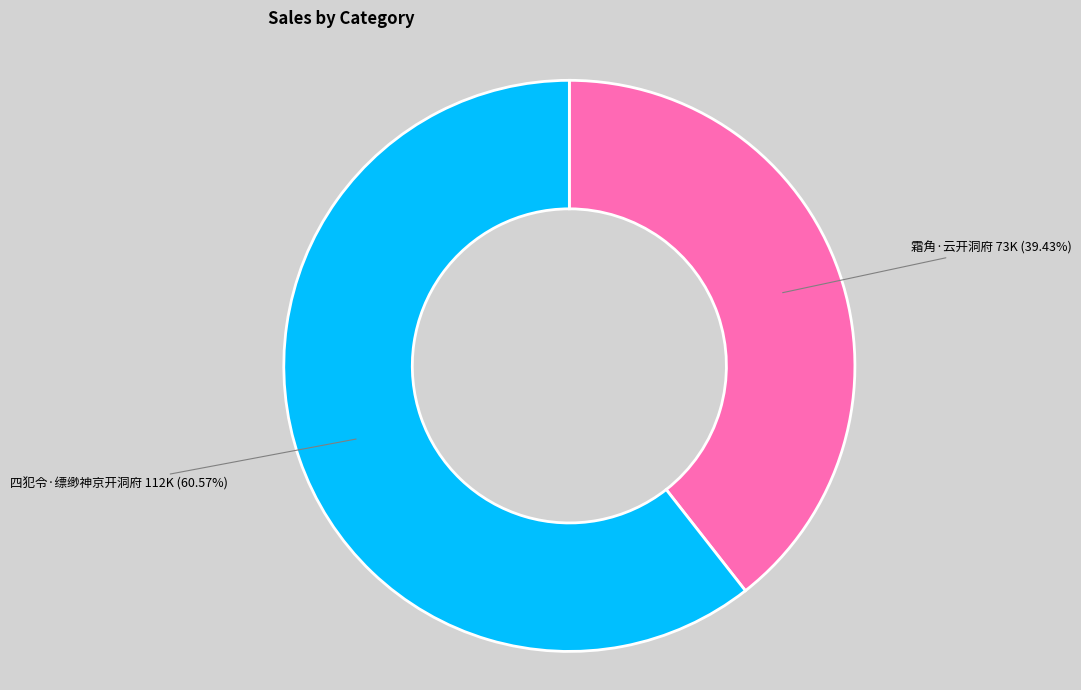

To the nearest percent, what is the average slice percentage?

50%